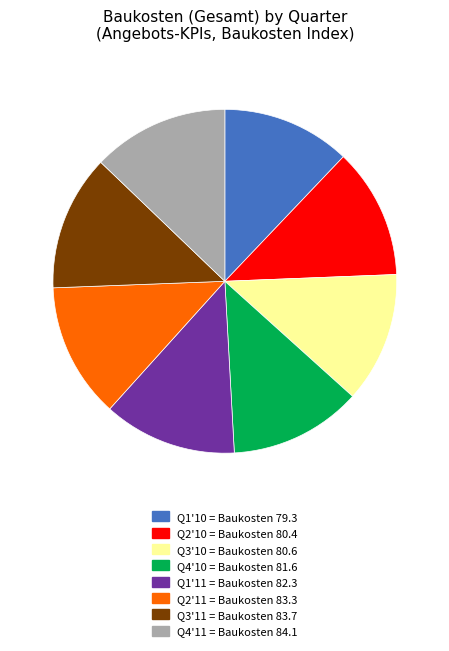

Is there a majority slice in this chart?

No